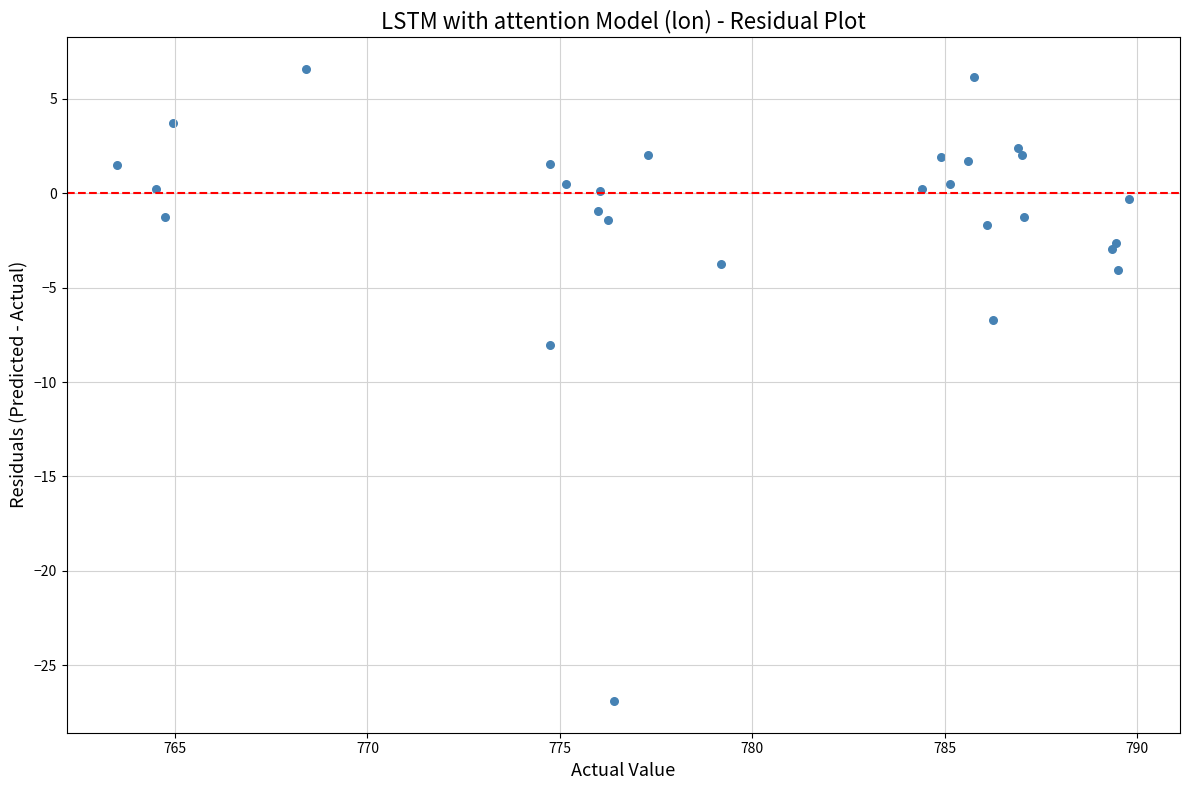

What Y value in the scatter plot is closest to -10?

-8.0